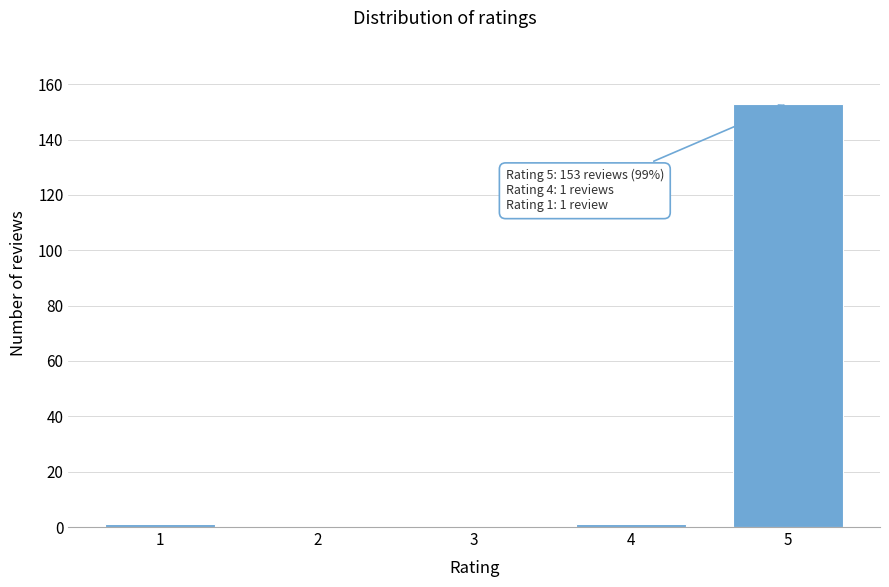

Over which range of the x-axis is the bar tallest?

4.5 to 5.5